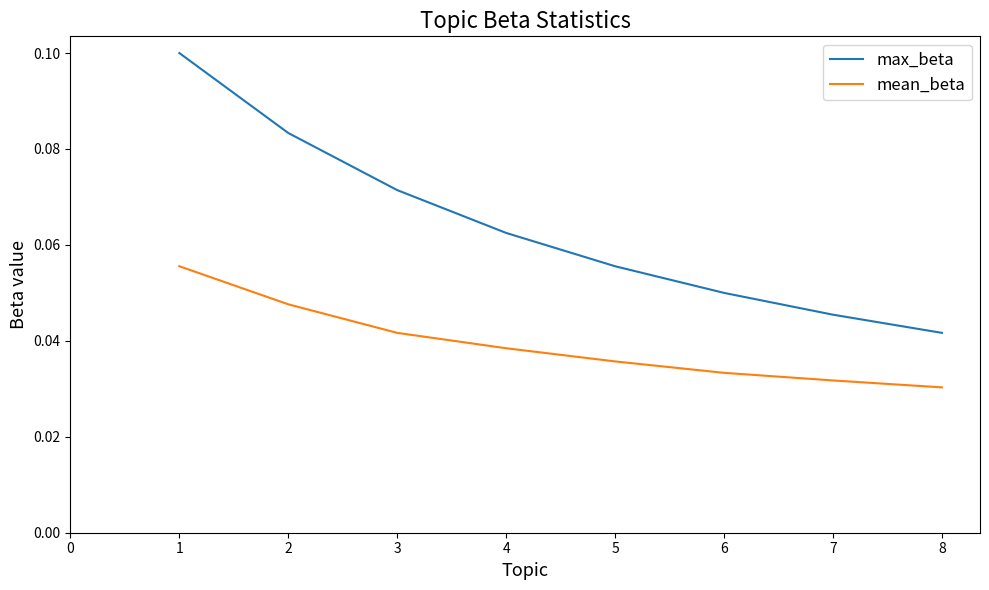

At 7, list the series in order from smallest to largest.

mean_beta, max_beta